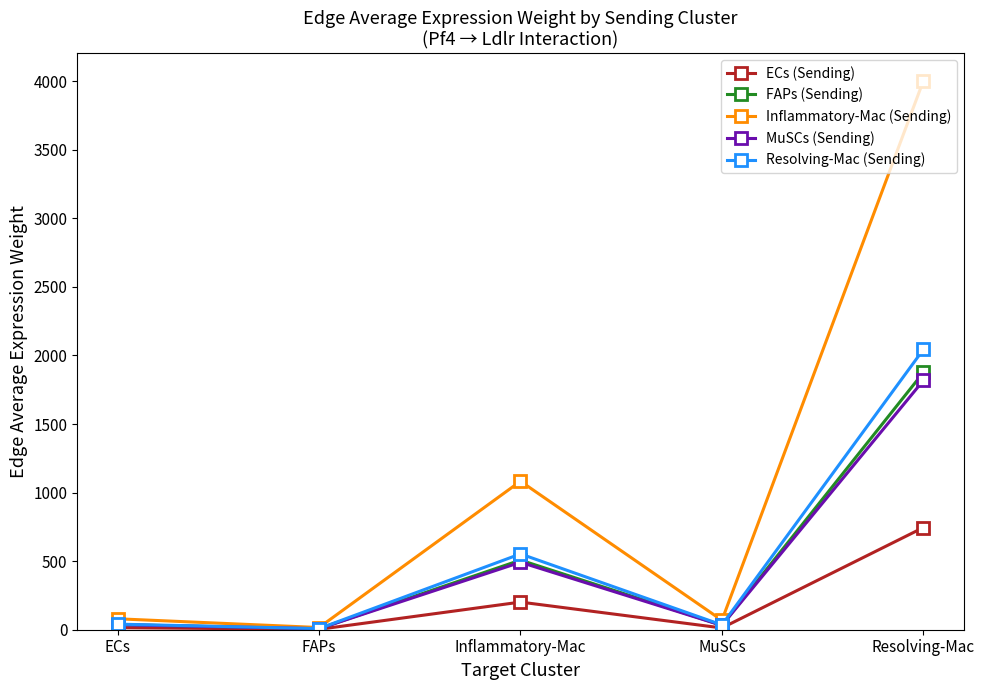

What is the spread (max minus min) of values at Resolving-Mac?

3257.5